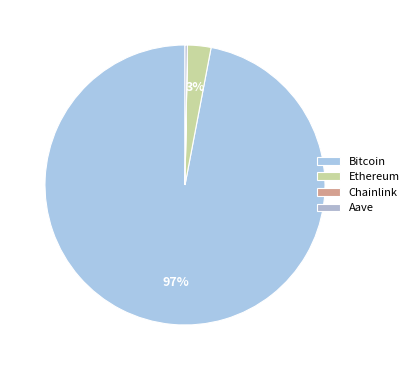

Count the number of slices in the pie.

4